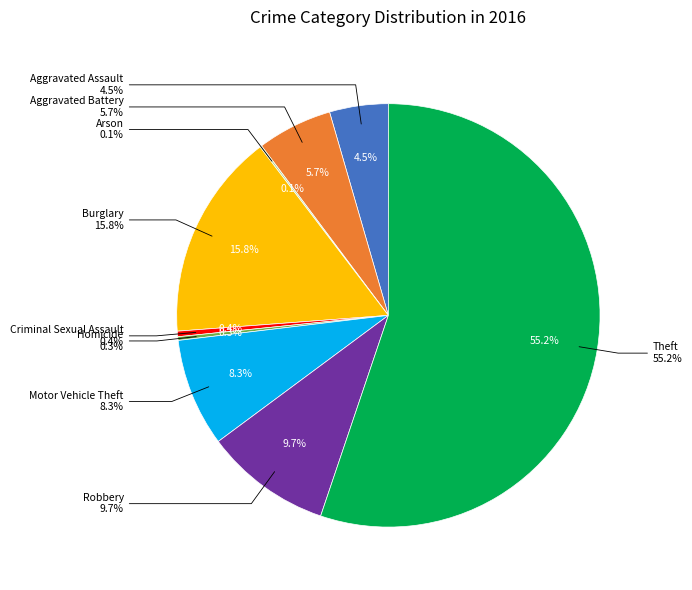

Which slice represents more than half of the pie?

Theft